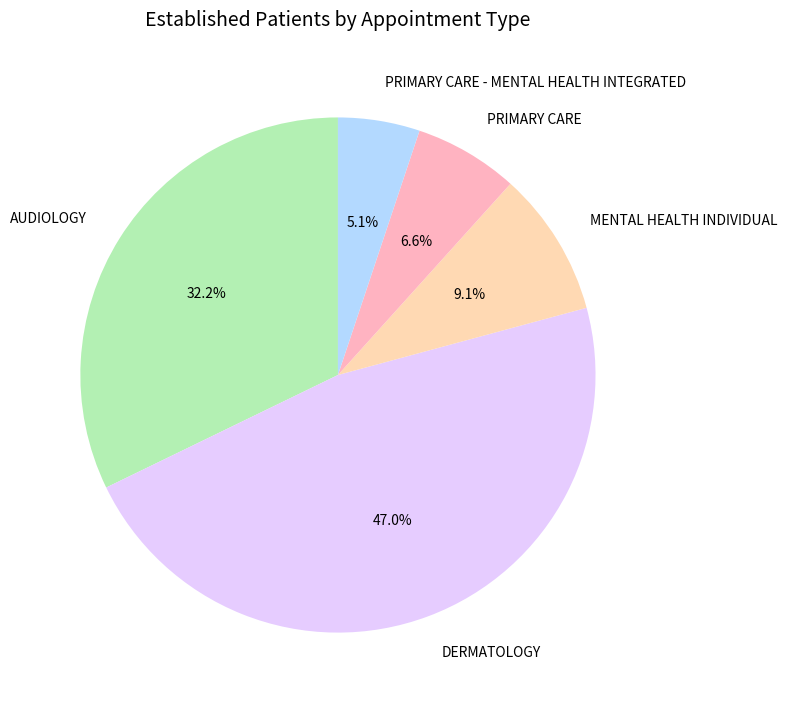

Is it true that DERMATOLOGY is 41% of the pie?

False